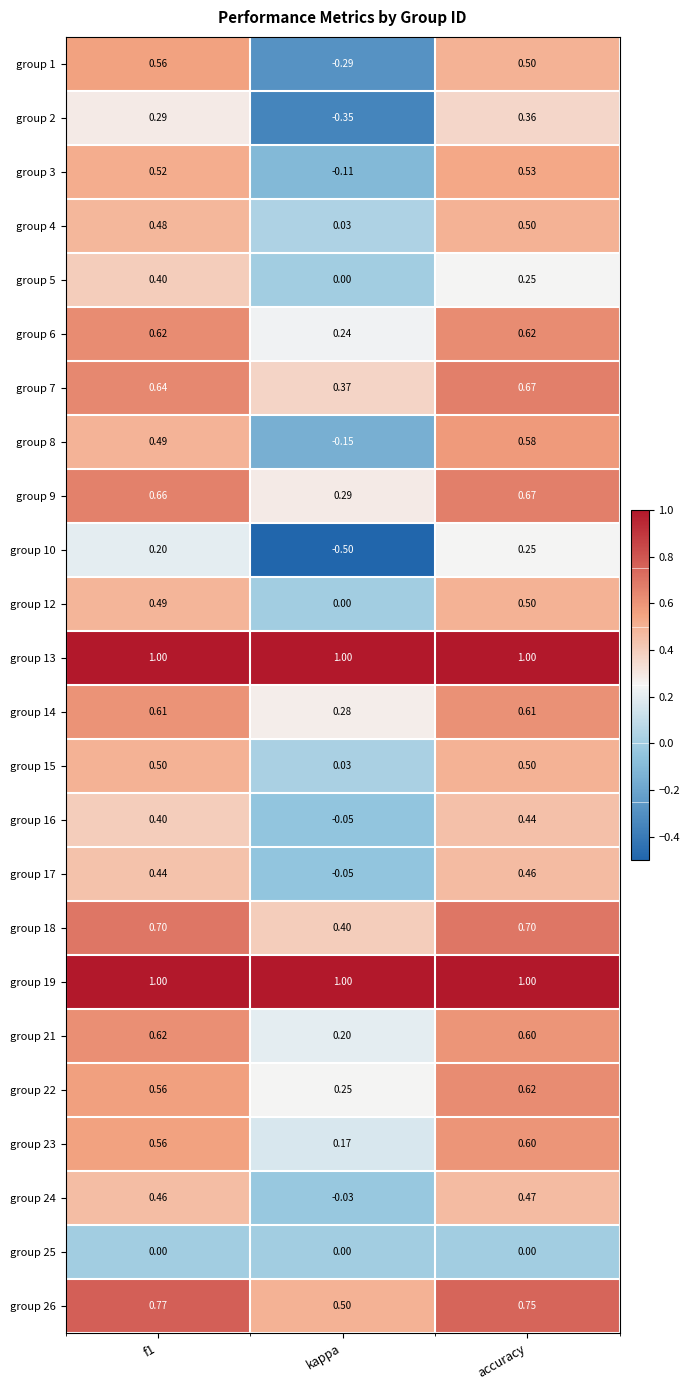

Is the value of group 15 at kappa greater than the value of group 24 at f1?

No